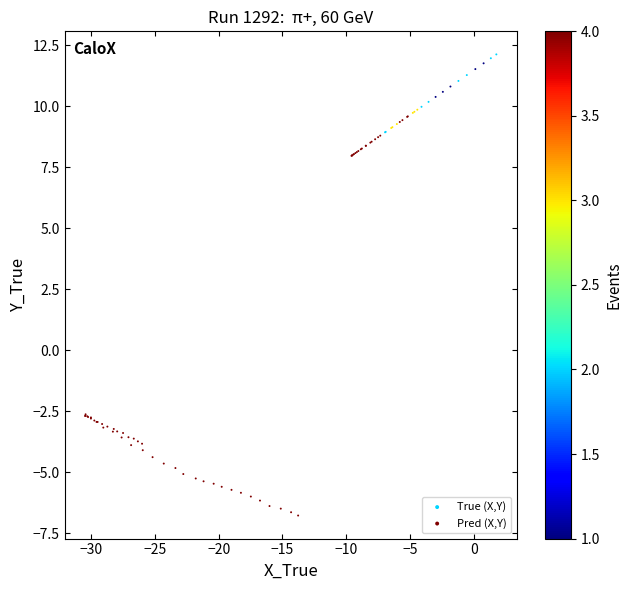

Which series reaches the minimum Y coordinate?

Pred (X,Y)